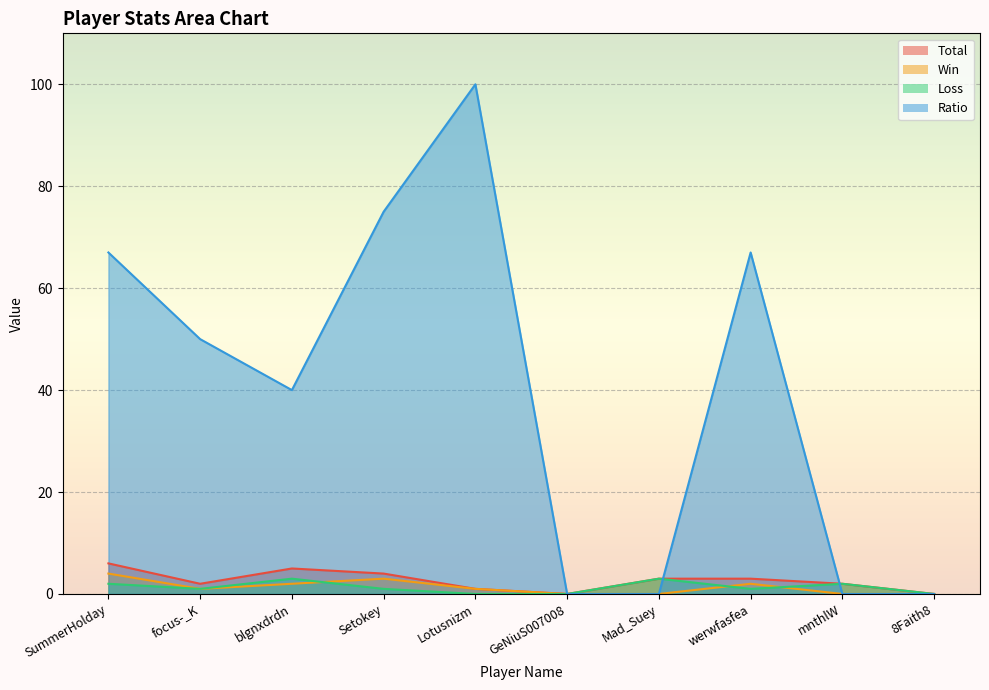

How many categories are shown in the chart?

10